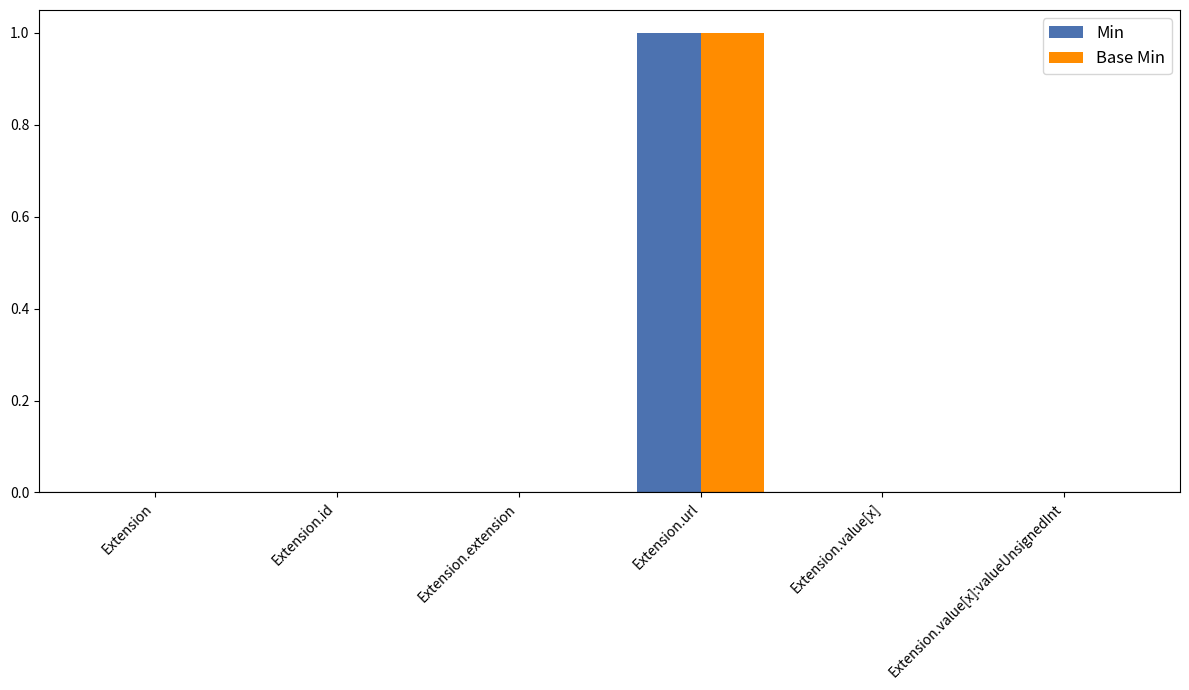

Is the value of Base Min at Extension.url greater than the value of Min at Extension.value[x]:valueUnsignedInt?

Yes